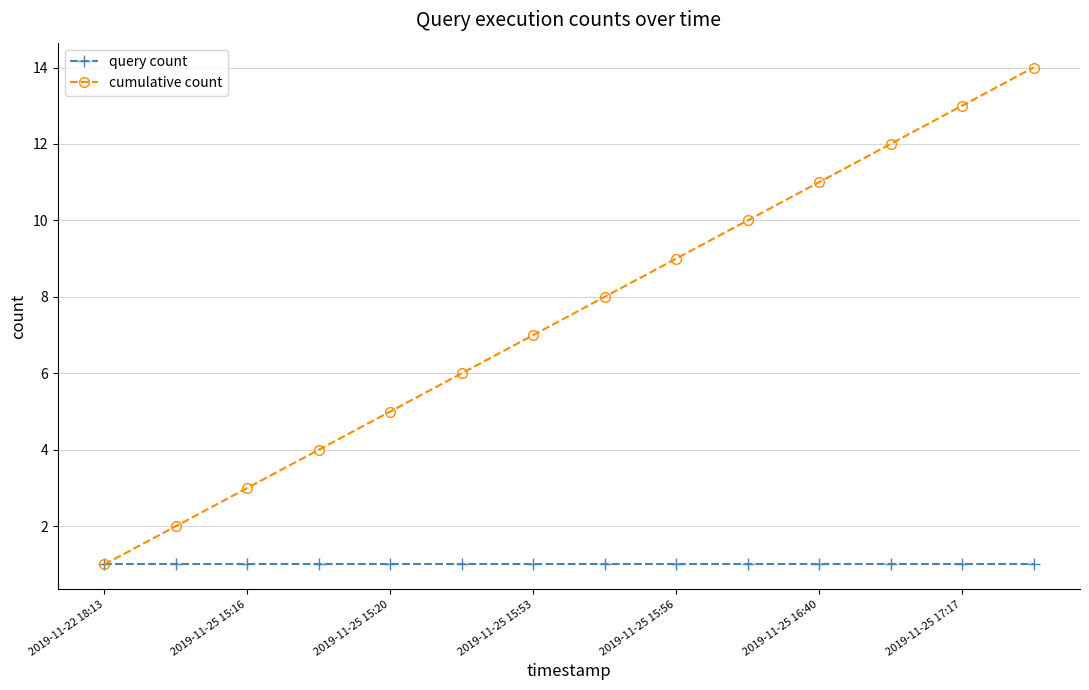

Which series has the largest total across all categories?

cumulative count